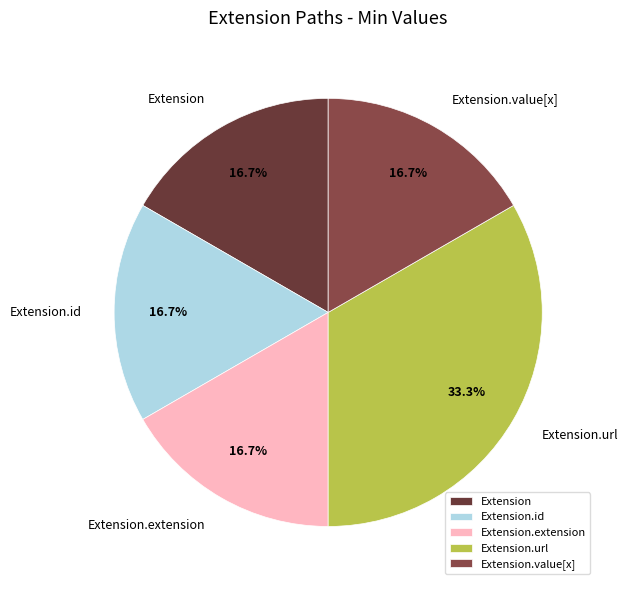

The Extension.id slice represents 8% of the pie. True or false?

False